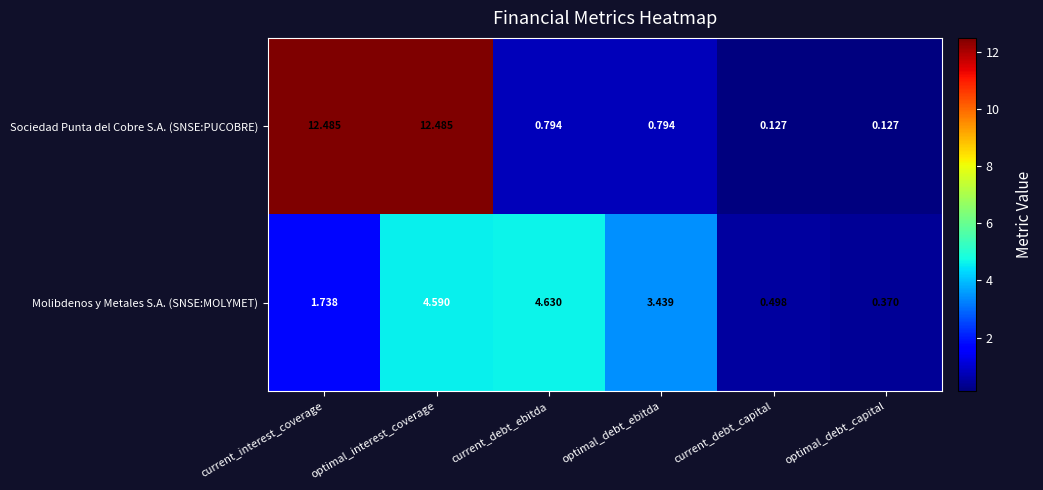

What is the difference between the highest and lowest values at current_debt_ebitda?

3.8